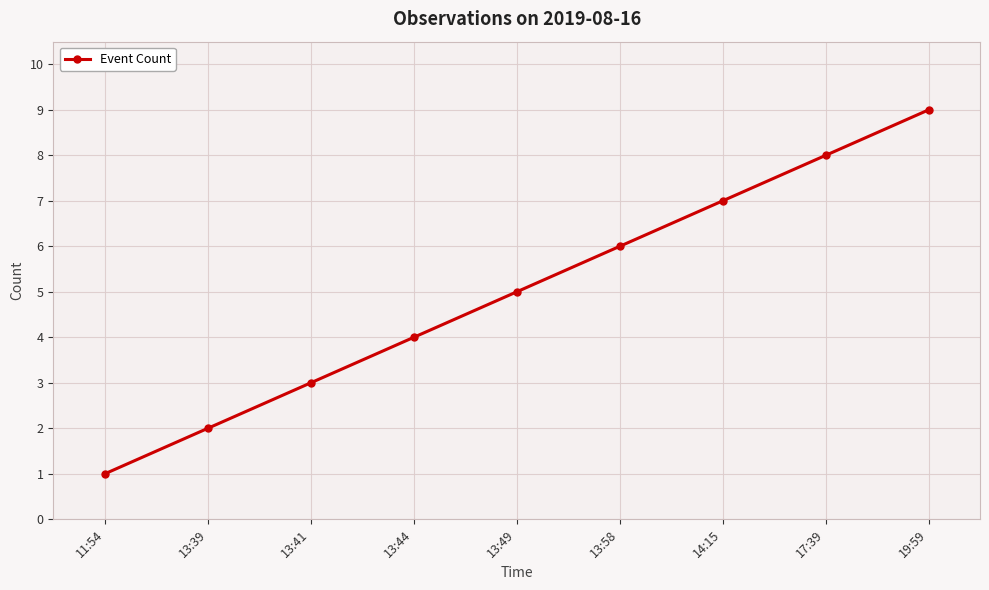

How many data points does each series have?

9